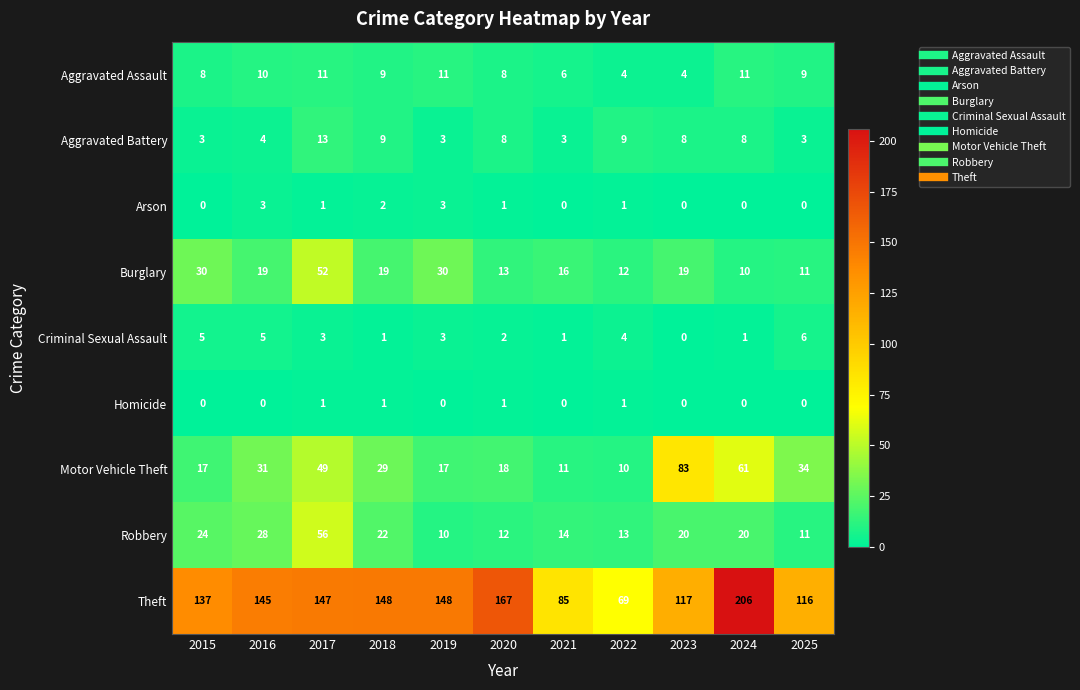

Which label corresponds to the largest value in the chart?

2024